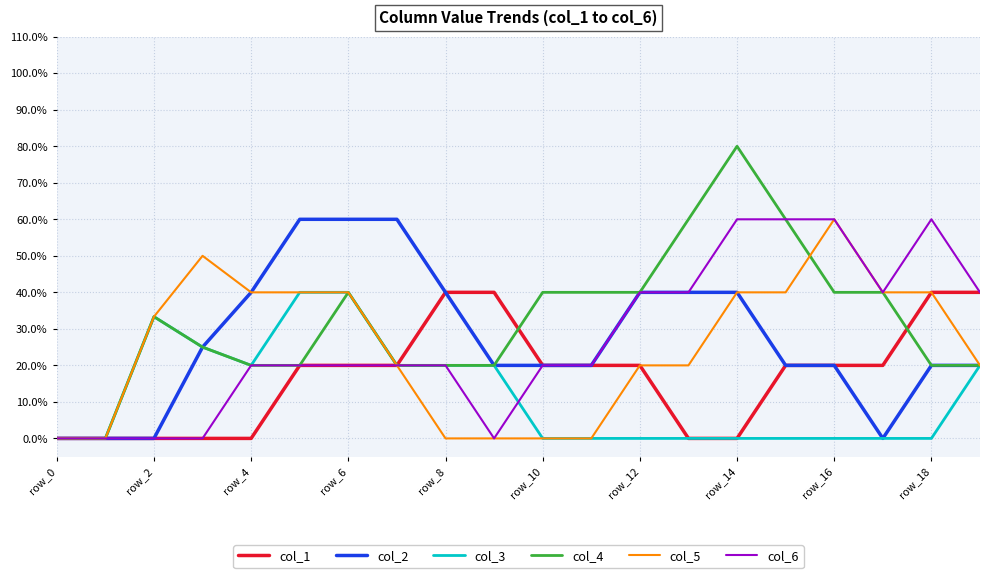

Does the chart have visible grid lines?

Yes